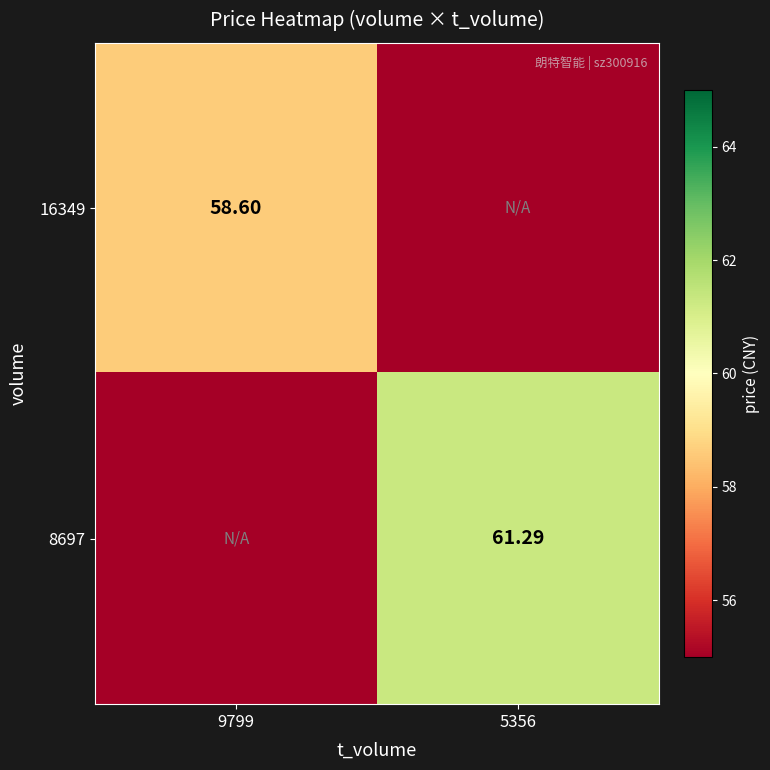

Is the value of 8697 at 5356 greater than the value of 16349 at 9799?

Yes